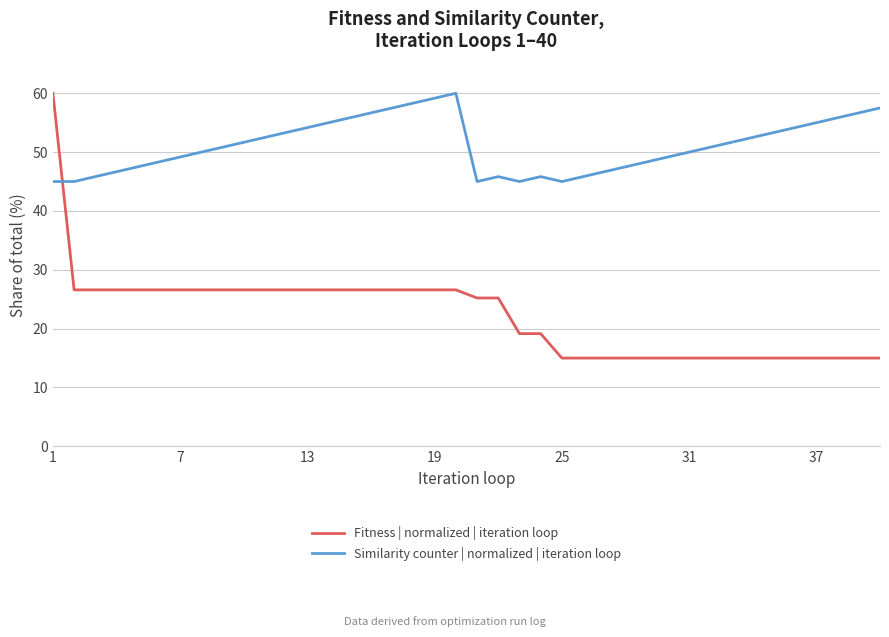

Rank the series by their average value, from highest to lowest.

Similarity counter | normalized | iteration loop, Fitness | normalized | iteration loop